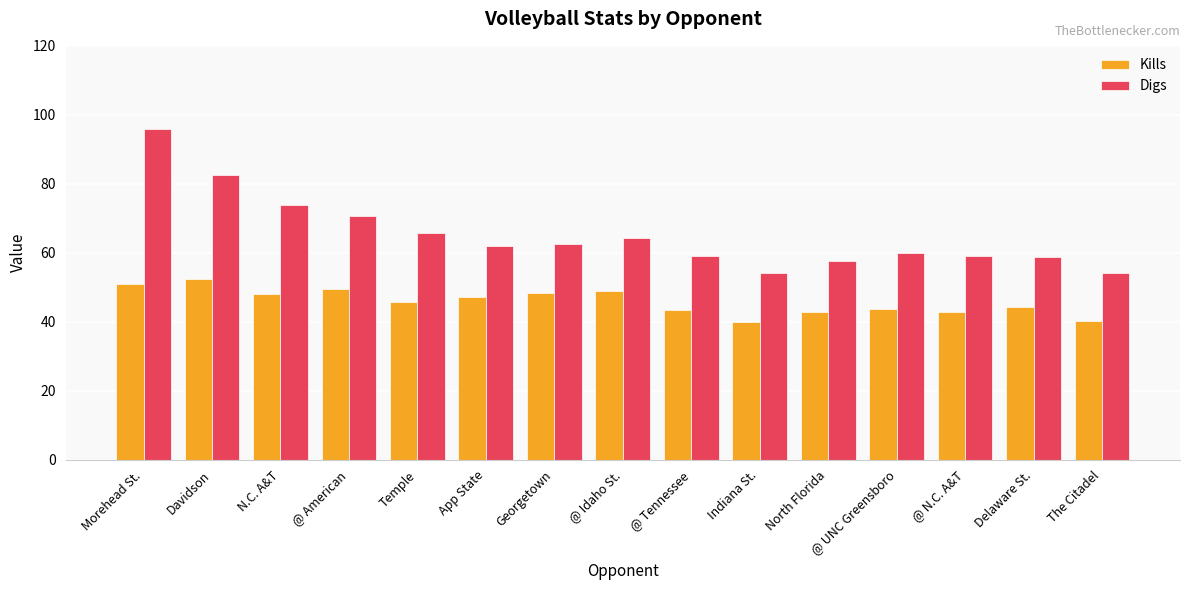

True or false: Digs has a value of 70.5 at @ American.

True